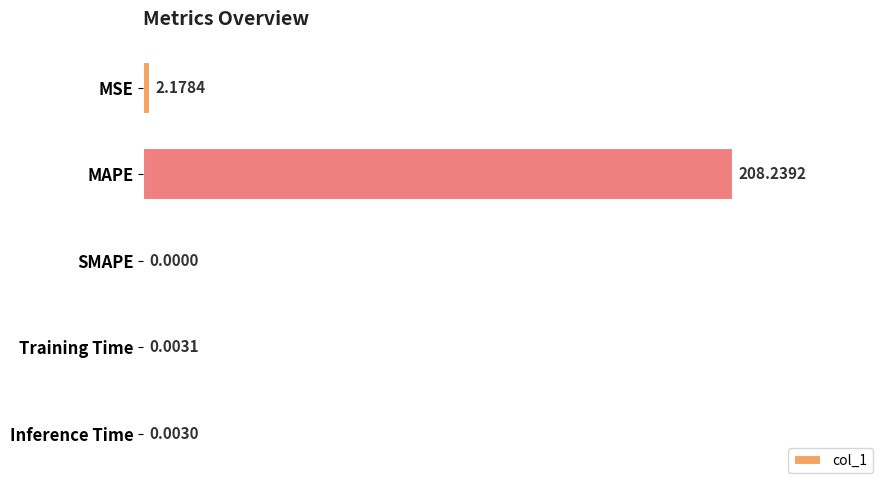

Which has a higher value, SMAPE or Inference Time?

Inference Time